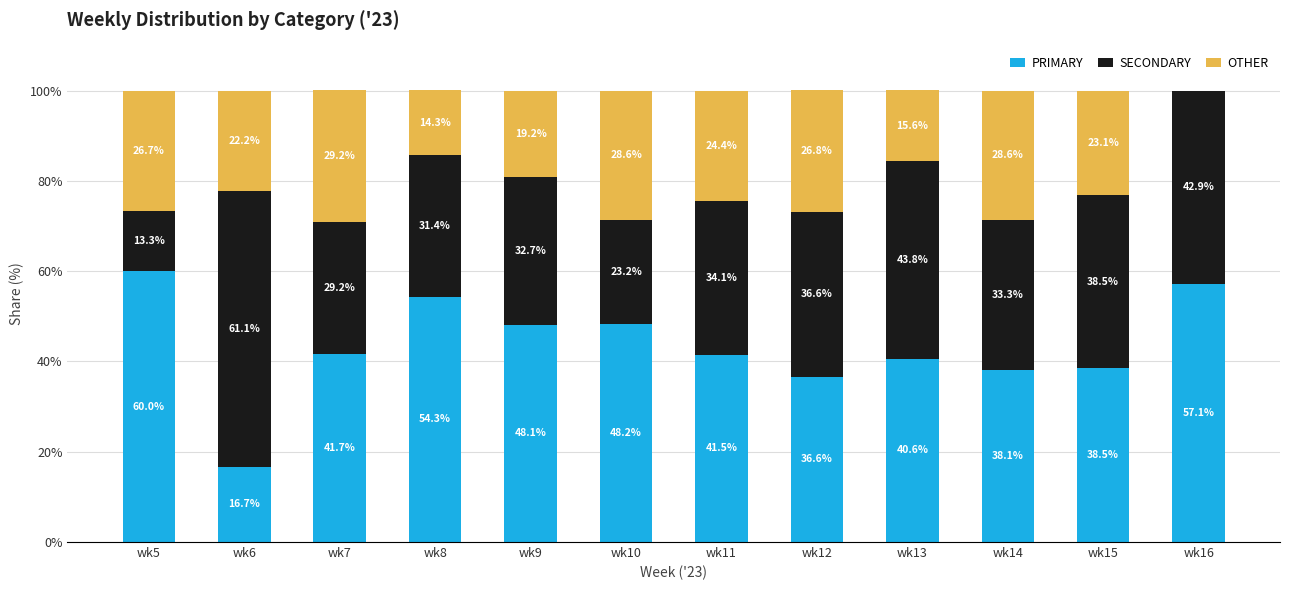

What is the total value across all series at wk13?

100.0